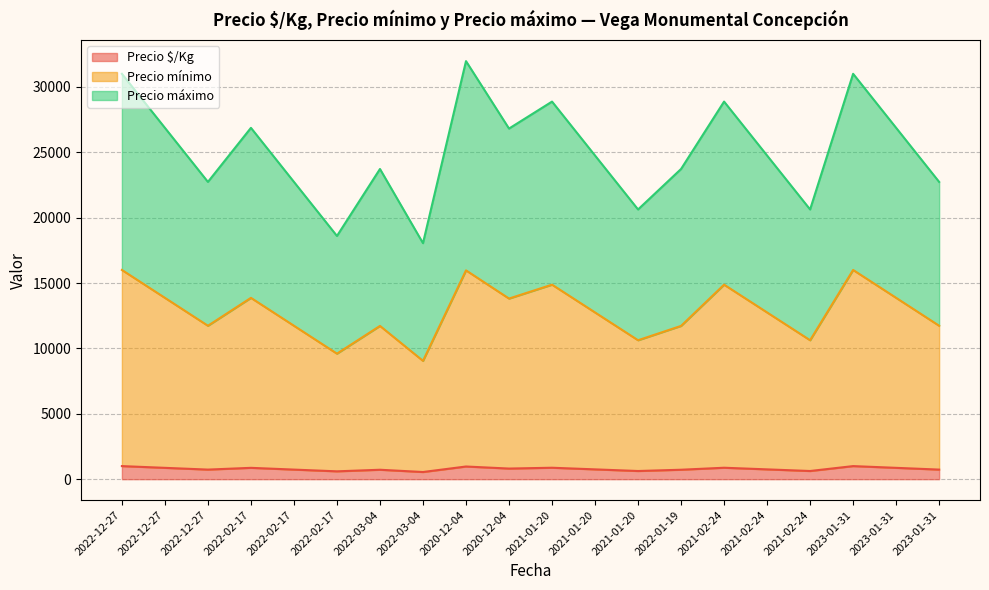

Between 2022-12-27 and 2022-02-17, which series saw the biggest shift?

Precio máximo